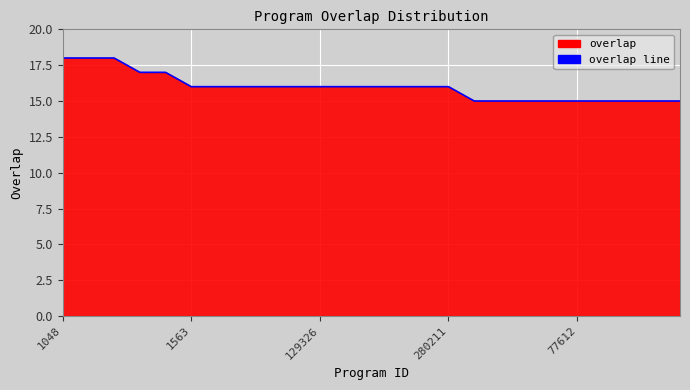

What is the label of the 17th point from the right?

8